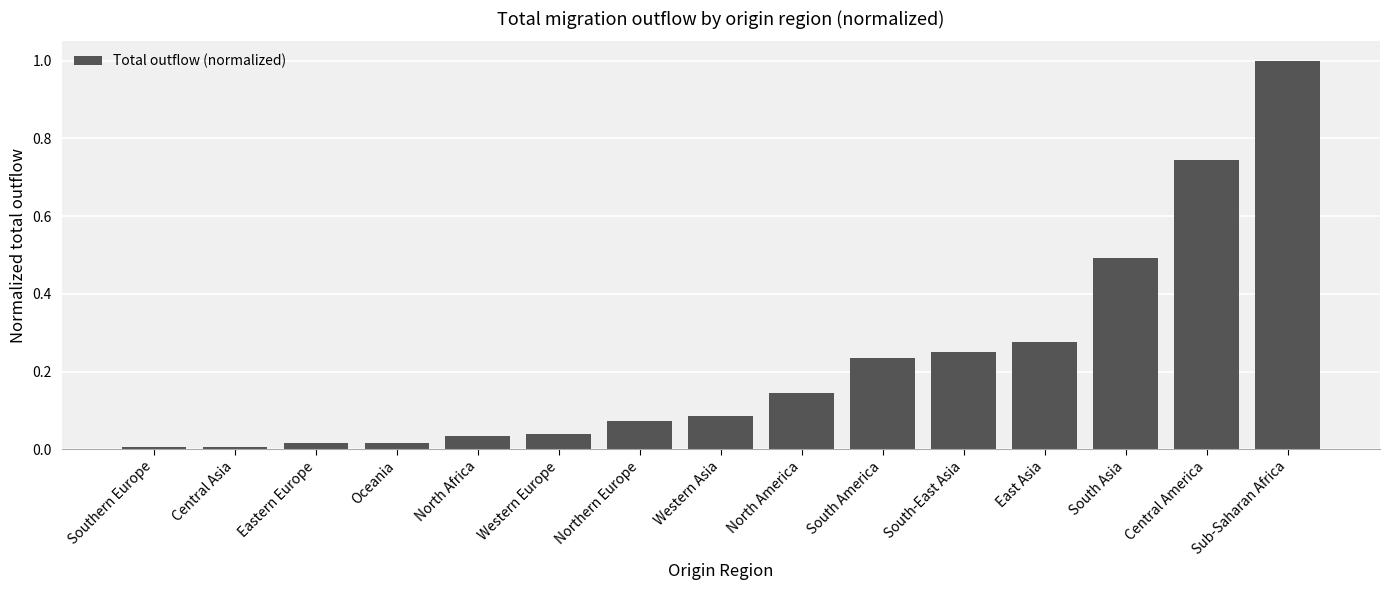

What is the sum of all values?

3.4